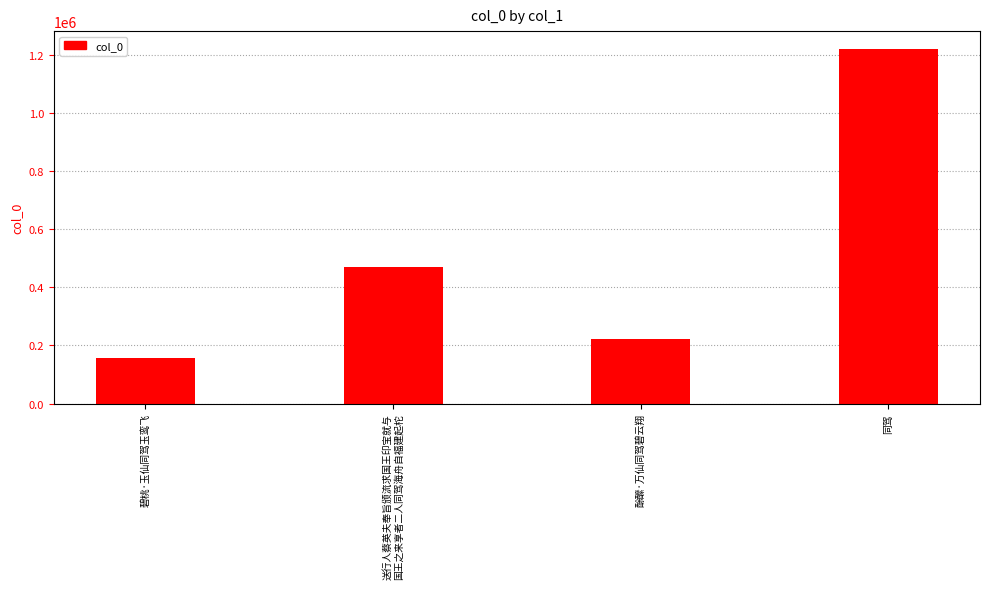

Between 同驾 and 酴醿·万仙同驾碧云翔, which is larger?

同驾